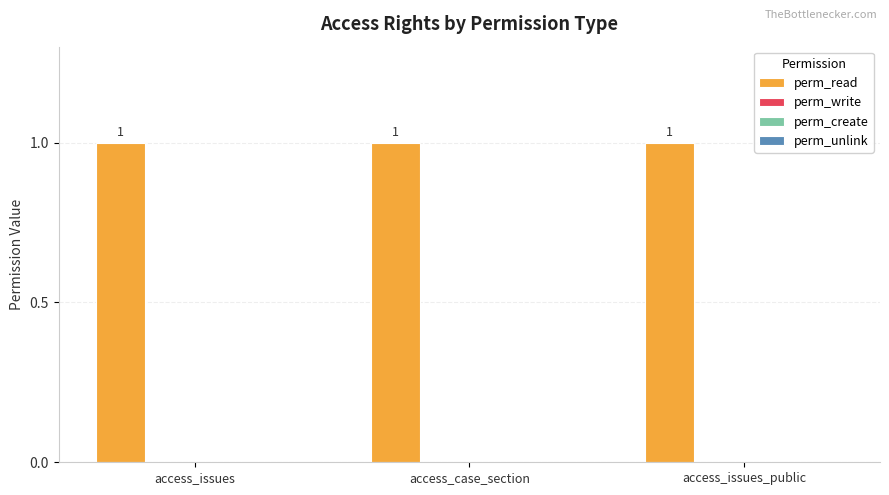

Which series has the widest spread of values?

perm_read